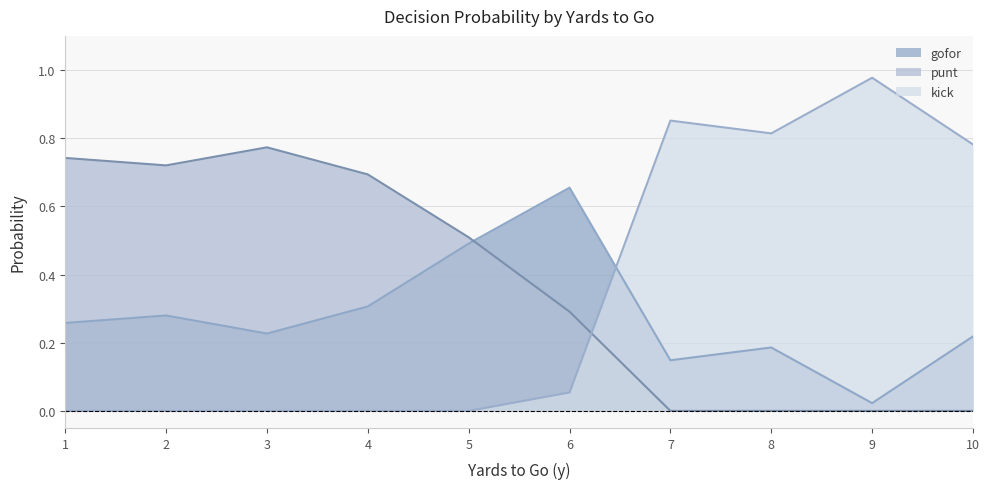

Which series ends up on top after the final intersection of punt and kick?

kick